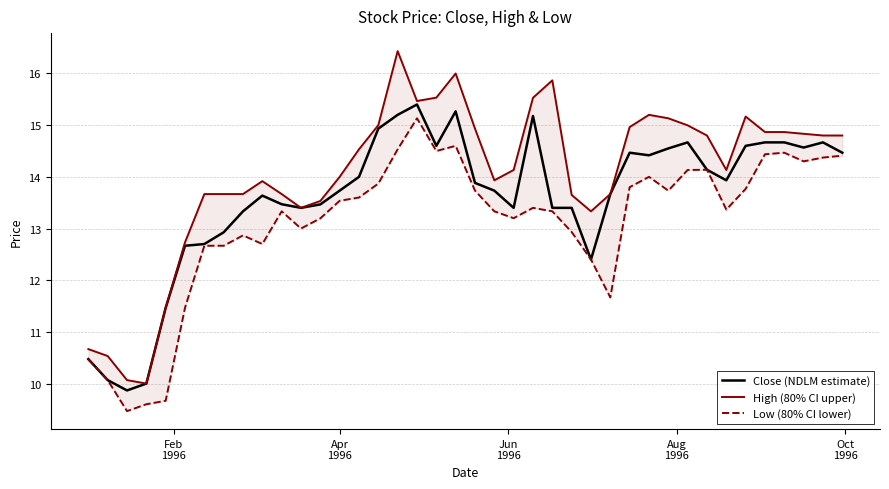

What is the highest value of the Close (NDLM estimate) series?

15.4